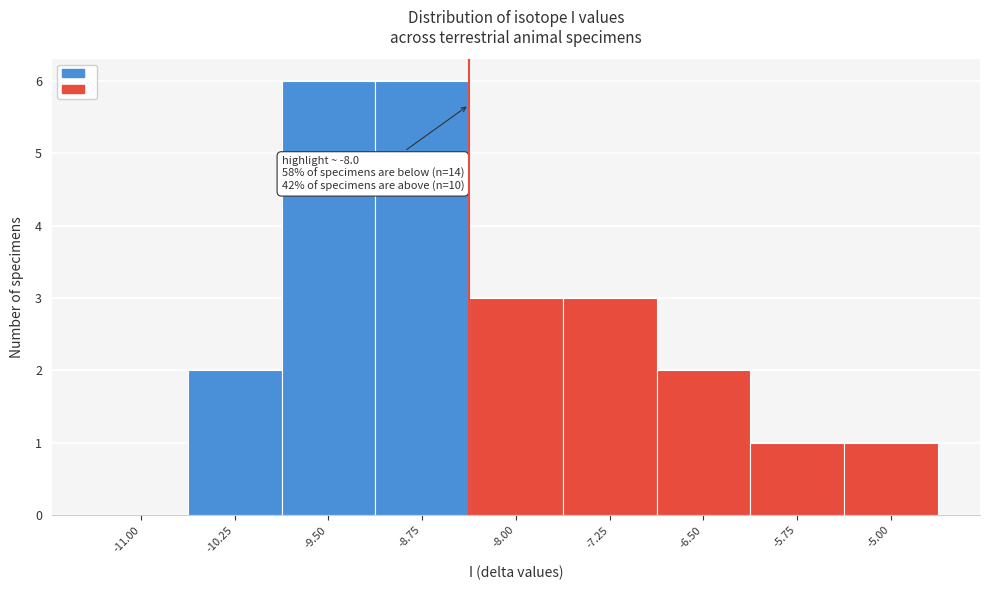

Reading left to right, transcribe all the data shown in this chart.

-11.00=0	-10.25=2	-9.50=6	-8.75=6	-8.00=3	-7.25=3	-6.50=2	-5.75=1	-5.00=1